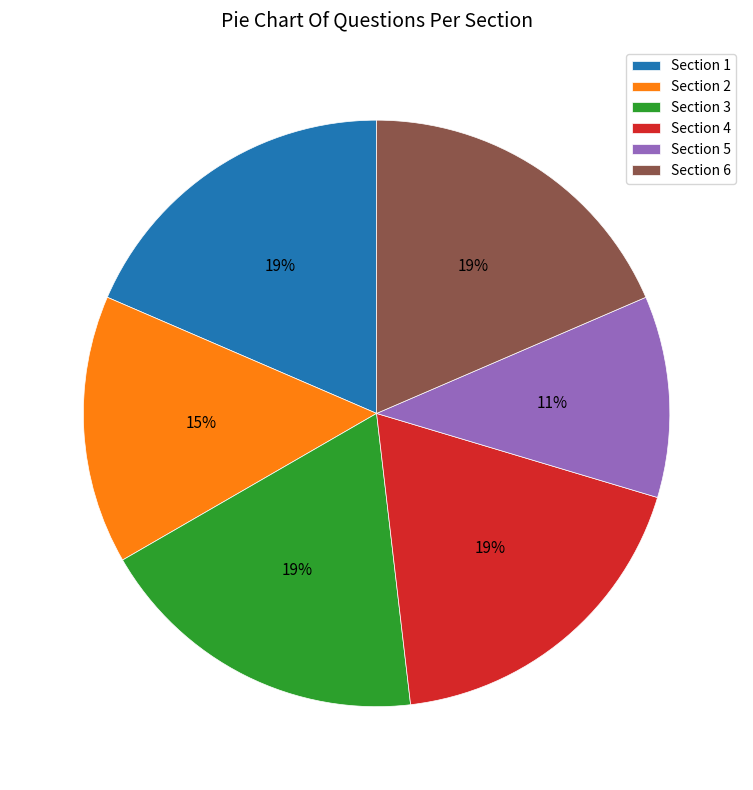

To the nearest percent, what percentage of the pie is Section 5?

11%